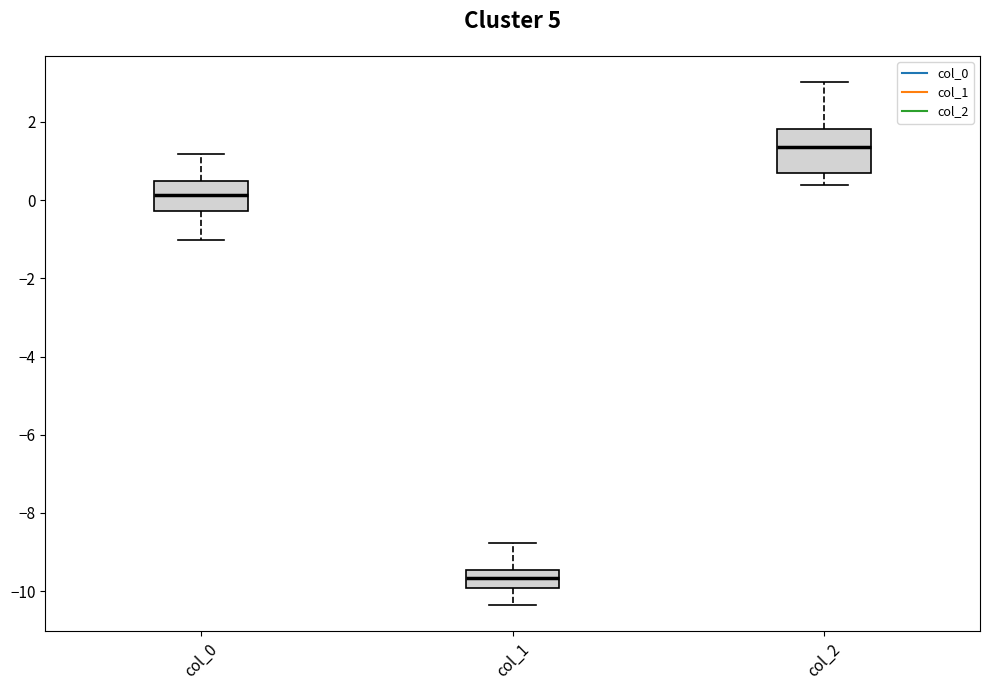

Where is the lower edge of the box for col_1 on the y-axis? The values are not printed on the chart, so give them approximately, as read against the axis.

-10.0